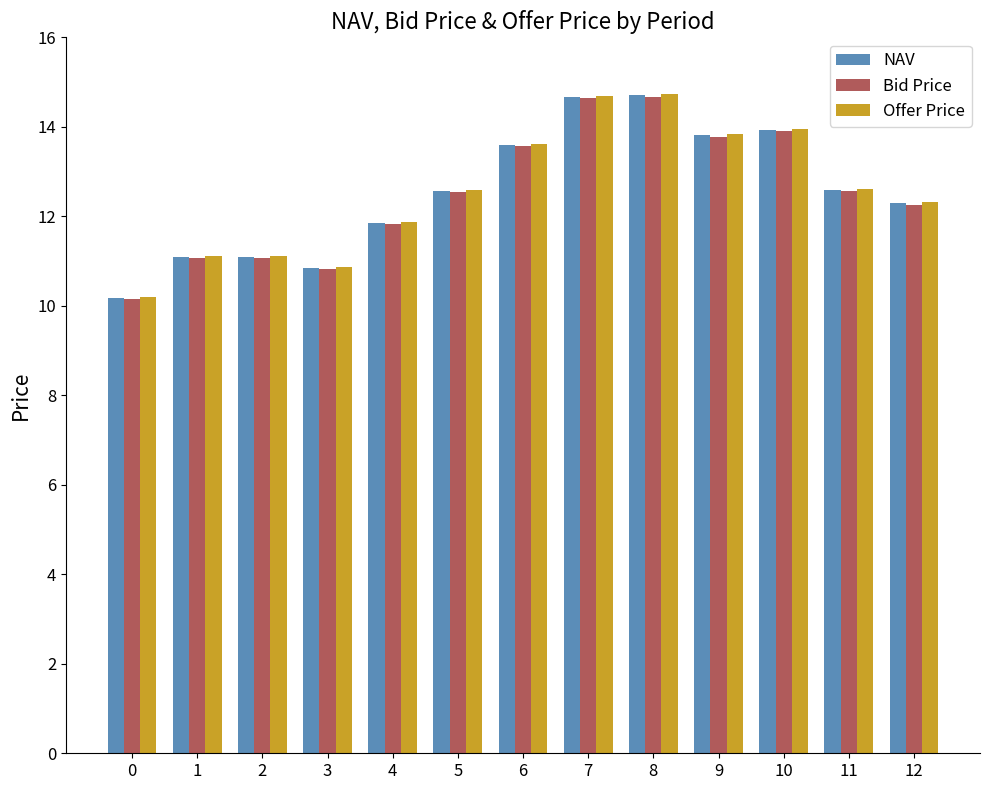

How many data points in Offer Price are less than 12?

5